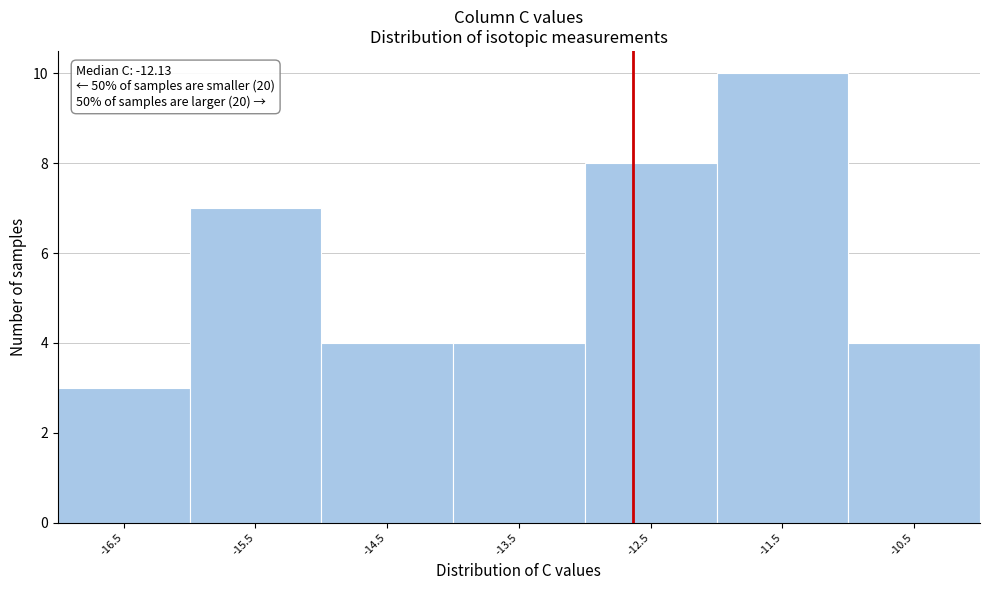

Reading left to right, transcribe all the data shown in this chart.

-16.5=3	-15.5=7	-14.5=4	-13.5=4	-12.5=8	-11.5=10	-10.5=4